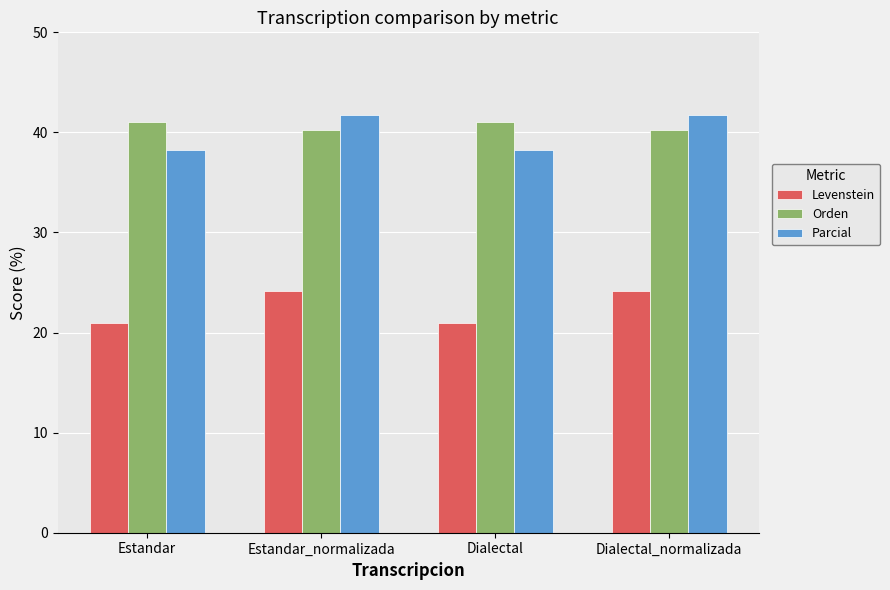

At Estandar, list the series in order from smallest to largest.

Levenstein, Parcial, Orden